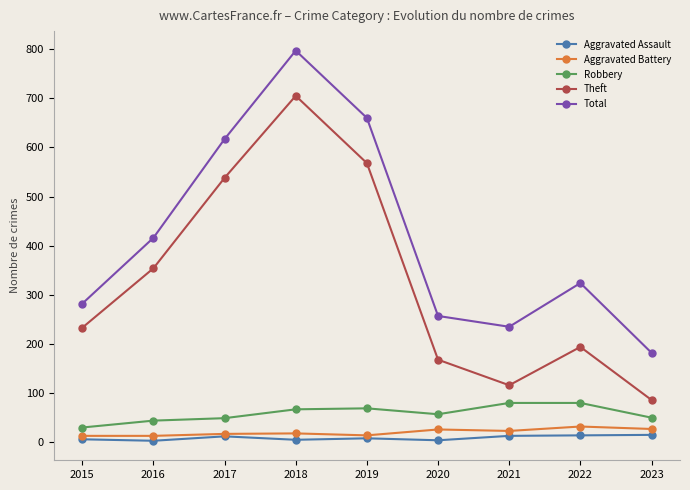

True or false: Theft and Robbery intersect in this chart.

False